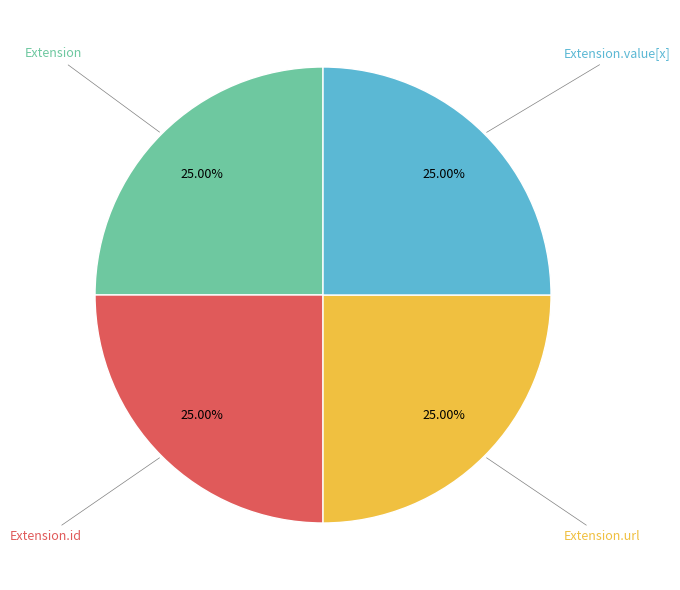

Does any single category account for the majority?

No